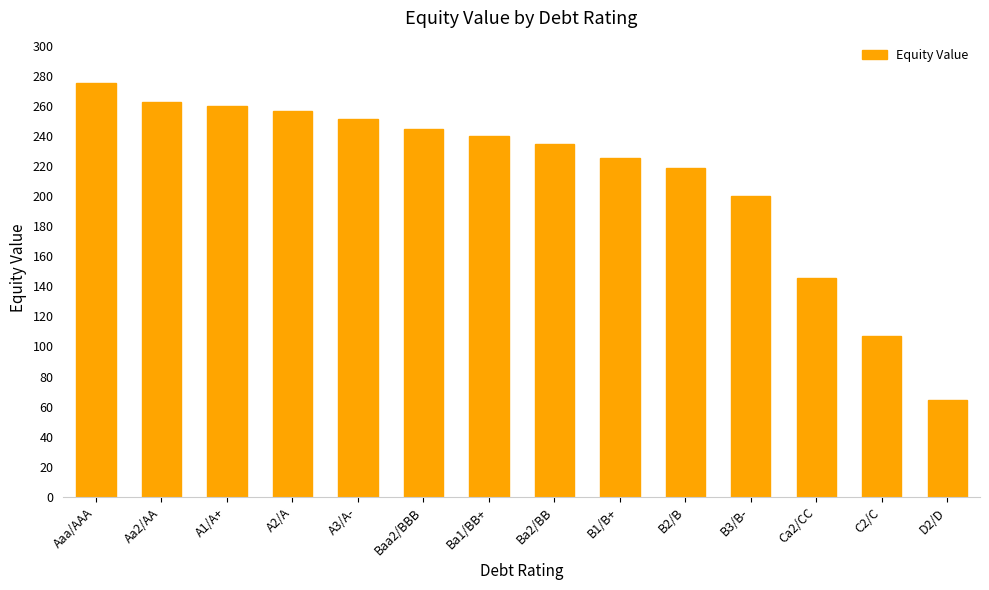

What is the minimum value shown in the chart?

64.5